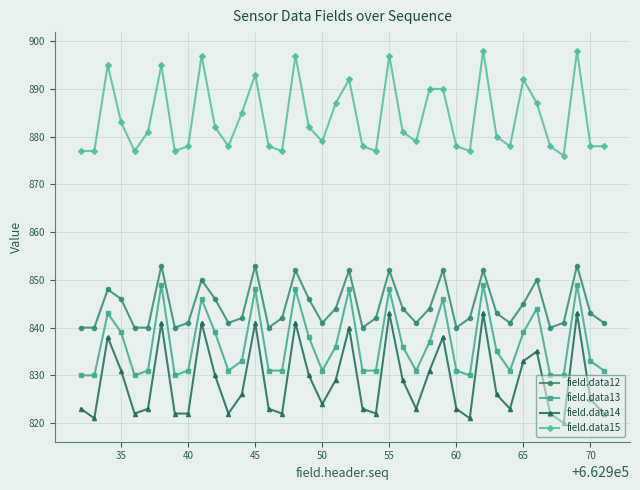

Reading left to right, list all the values displayed in this chart.

field.data12: 840	840	848	846	840	840	853	840	841	850	846	841	842	853	840	842	852	846	841	844	852	840	842	852	844	841	844	852	840	842	852	843	841	845	850	840	841	853	843	841
field.data13: 830	830	843	839	830	831	849	830	831	846	839	831	833	848	831	831	848	838	831	836	848	831	831	848	836	831	837	846	831	830	849	835	831	839	844	830	830	849	833	831
field.data14: 823	821	838	831	822	823	841	822	822	841	830	822	826	841	823	822	841	830	824	829	840	823	822	843	829	823	831	838	823	821	843	826	823	833	835	822	820	843	825	822
field.data15: 877	877	895	883	877	881	895	877	878	897	882	878	885	893	878	877	897	882	879	887	892	878	877	897	881	879	890	890	878	877	898	880	878	892	887	878	876	898	878	878